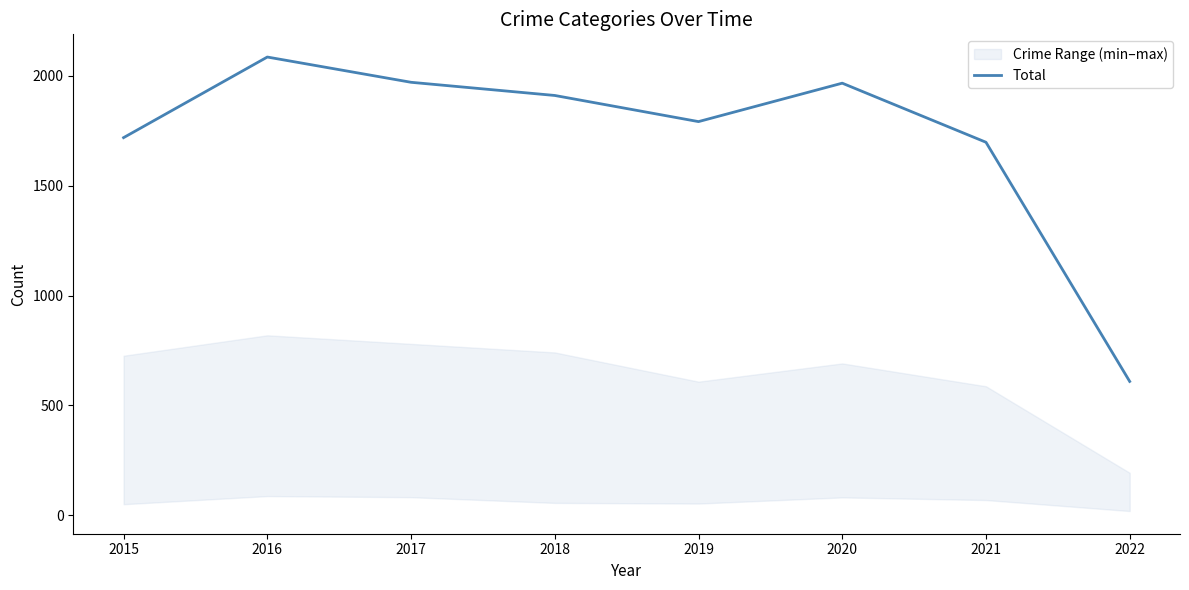

What is the difference between the second highest and minimum values?

1362